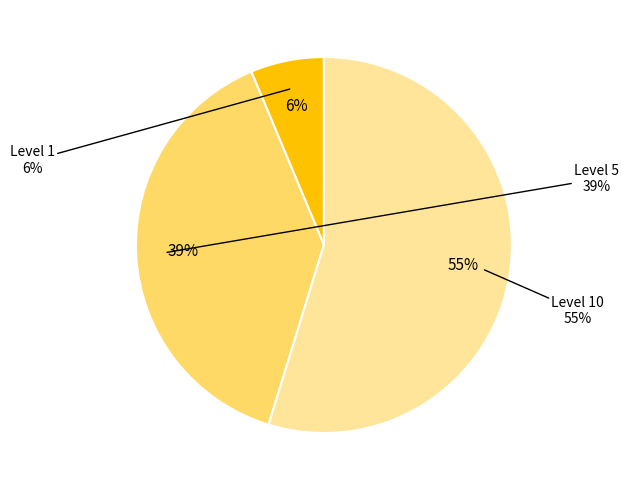

Approximately how many times larger is the value at 1 compared to 10?

0.1